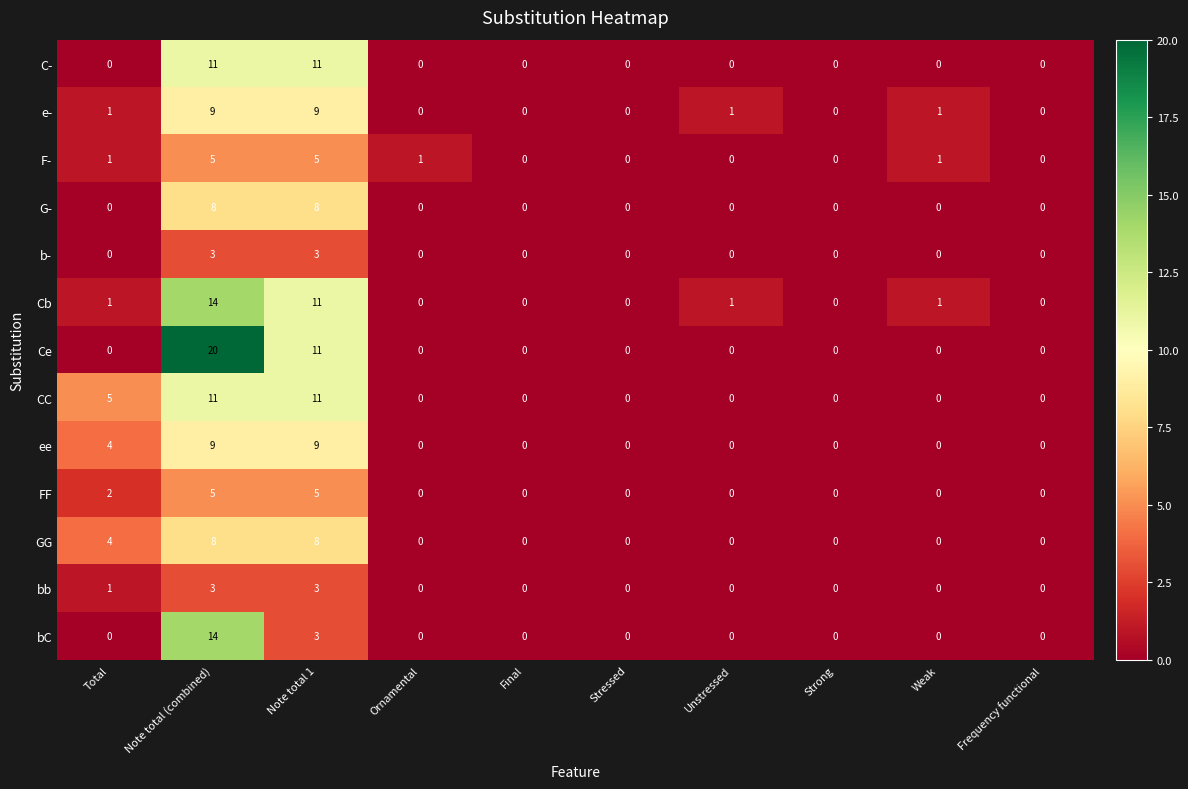

Is it true that GG equals 3 at Unstressed?

False